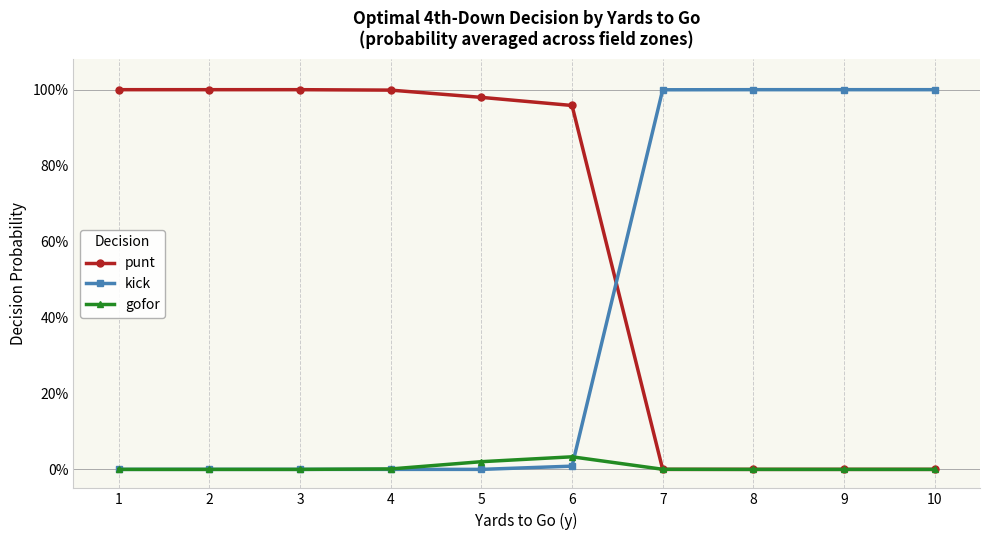

True or false: gofor has a value of 0.0 at 5.

True